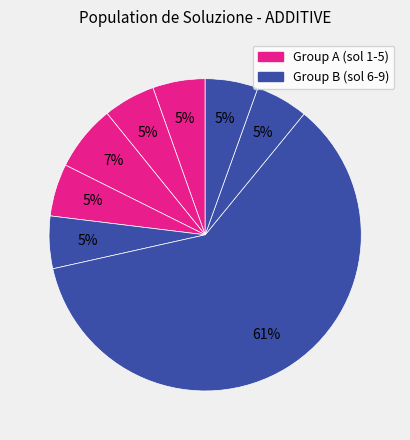

How many slices are in this pie chart?

8